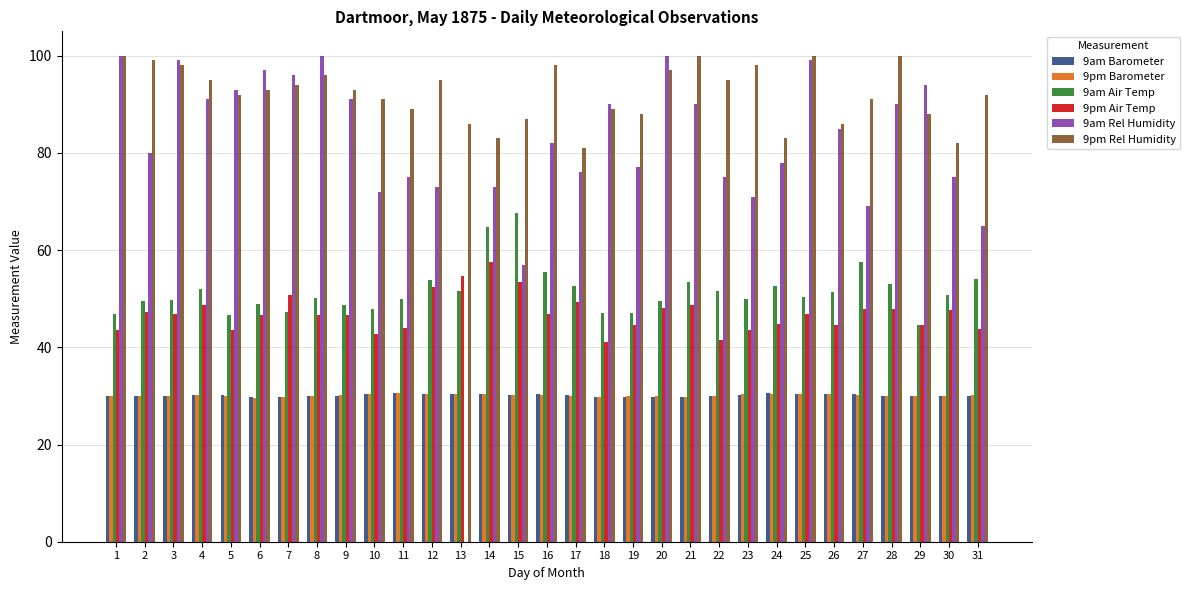

What is the greatest value displayed?

100.0